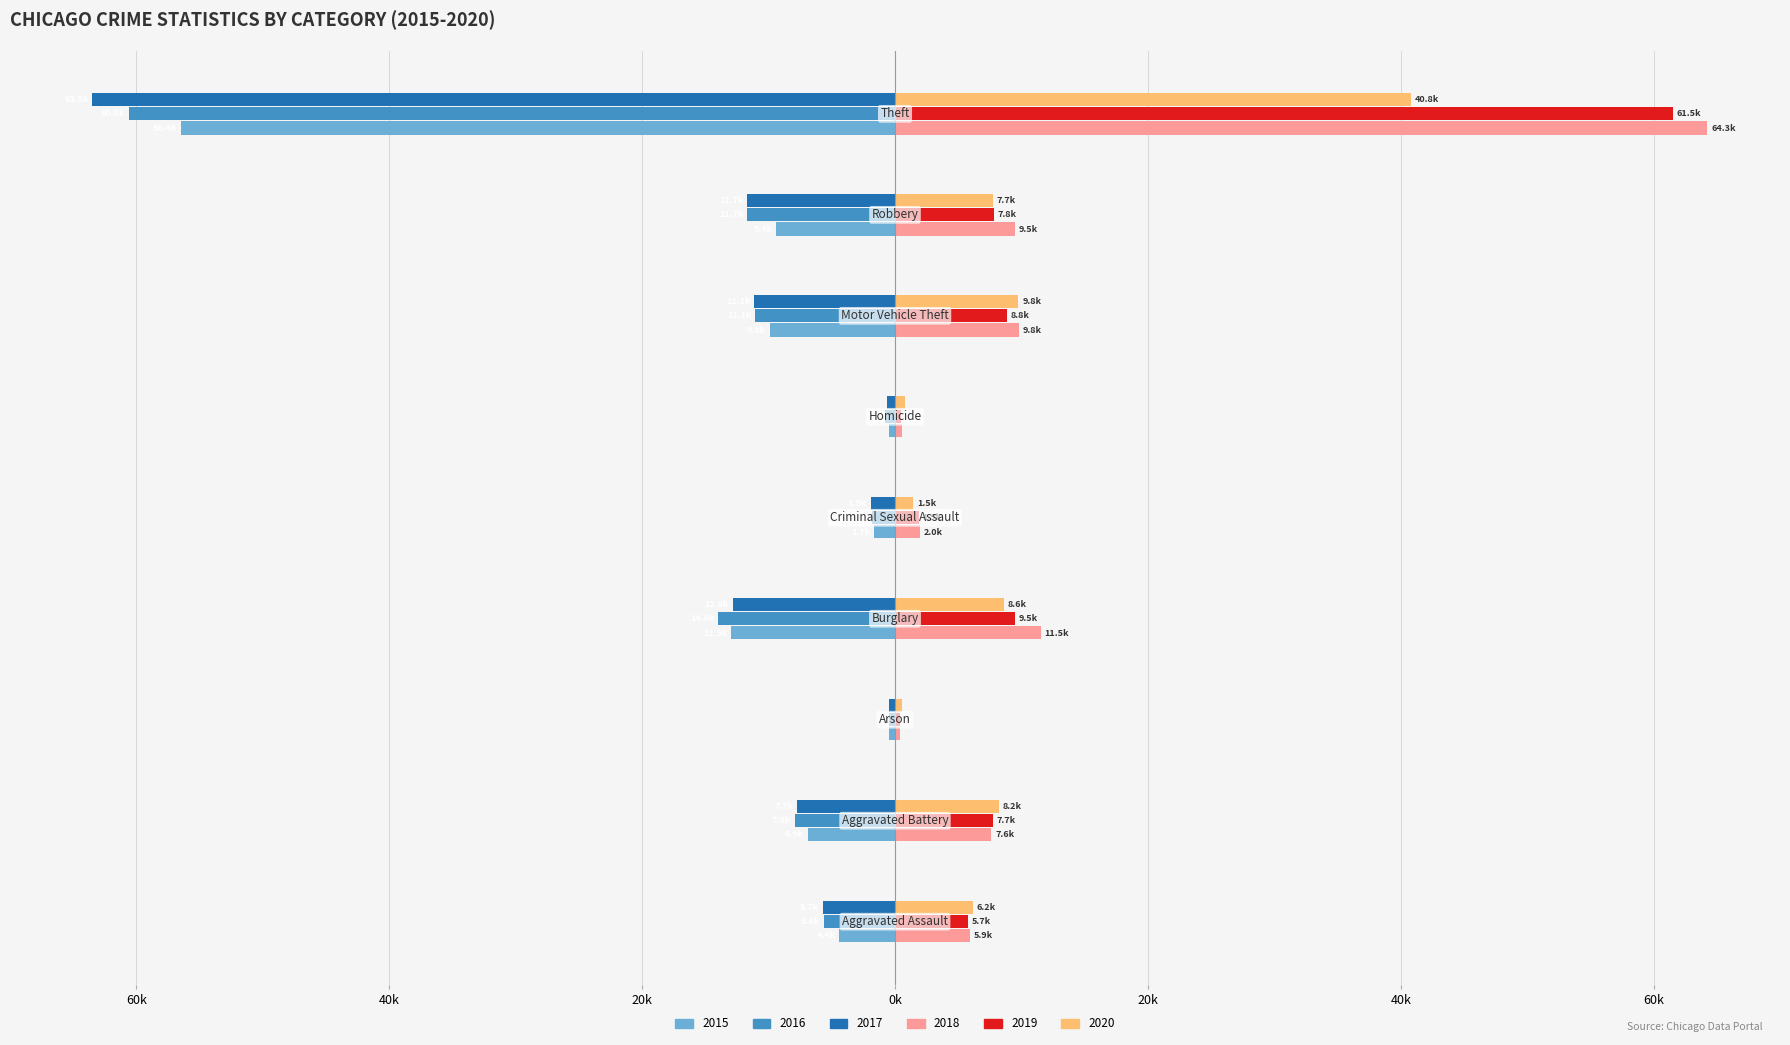

Where does the 2015 series first go above -6?

Aggravated Assault